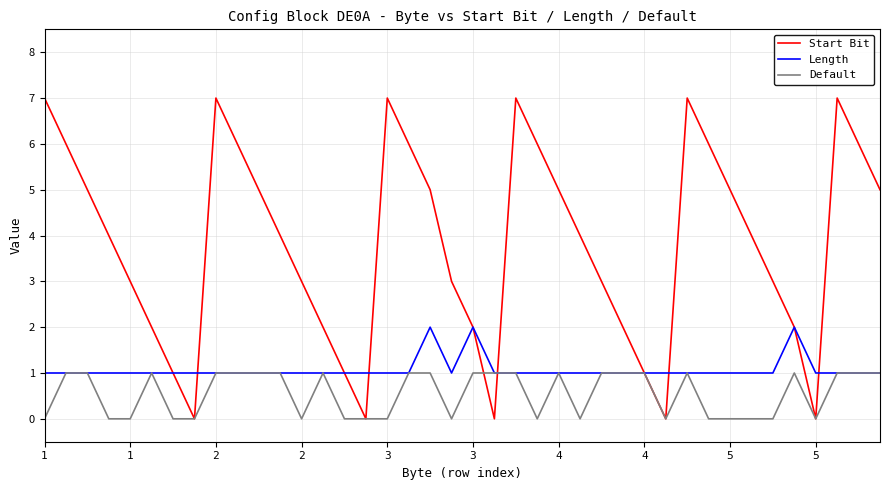

Which series has the widest spread of values?

Start Bit